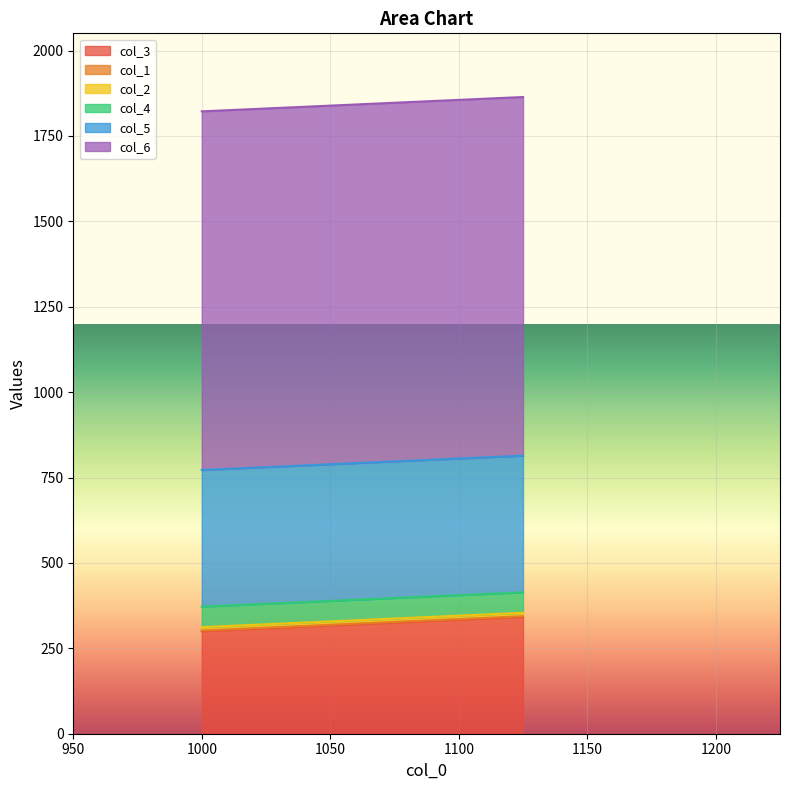

At which category is the sum across all series the highest?

1125